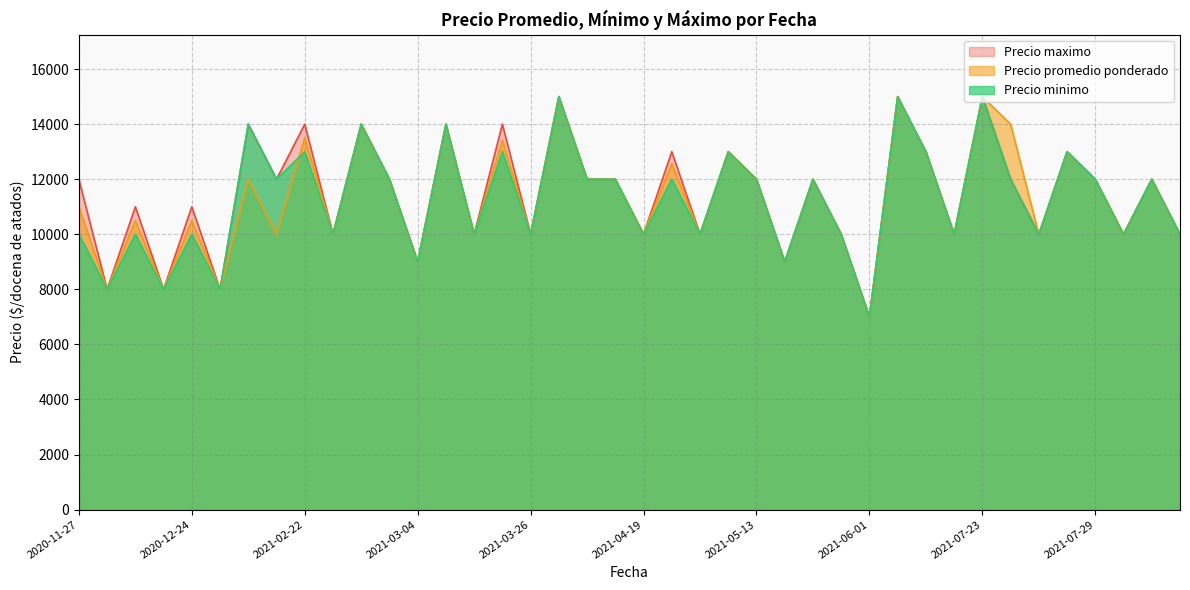

What is the sum of the Precio promedio ponderado values at 2021-03-30 and 2021-02-22?

22000